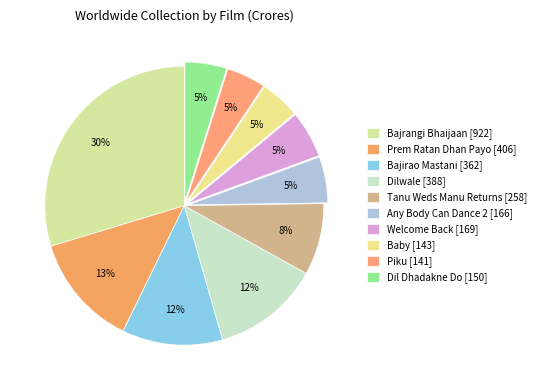

What portion of the pie excludes Bajirao Mastani?

88.3%